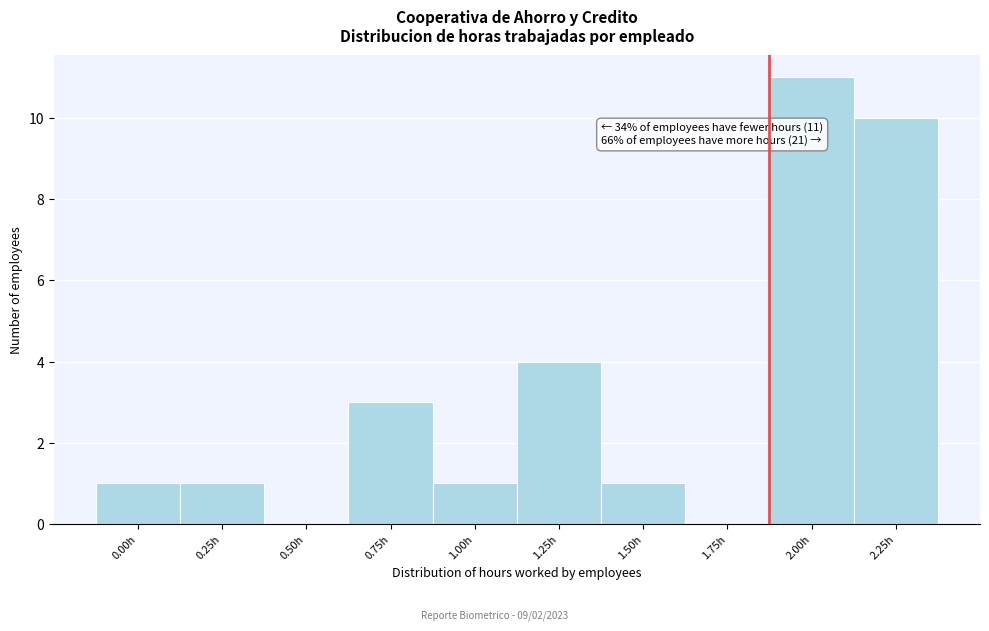

Reading left to right, extract all data points from this chart.

0.00h=1	0.25h=1	0.50h=0	0.75h=3	1.00h=1	1.25h=4	1.50h=1	1.75h=0	2.00h=11	2.25h=10